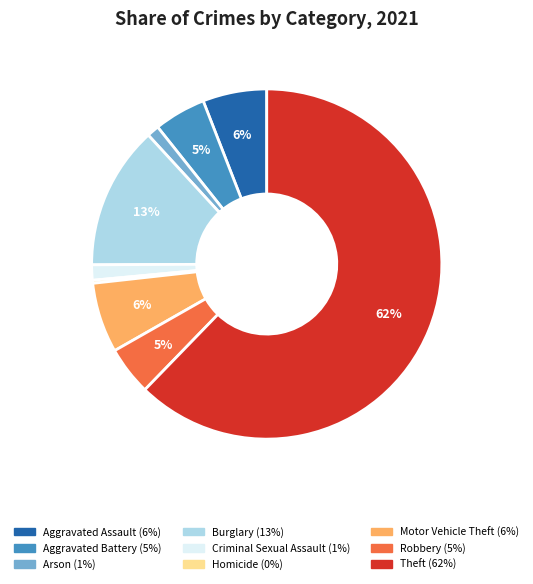

Count the number of slices in the pie.

9